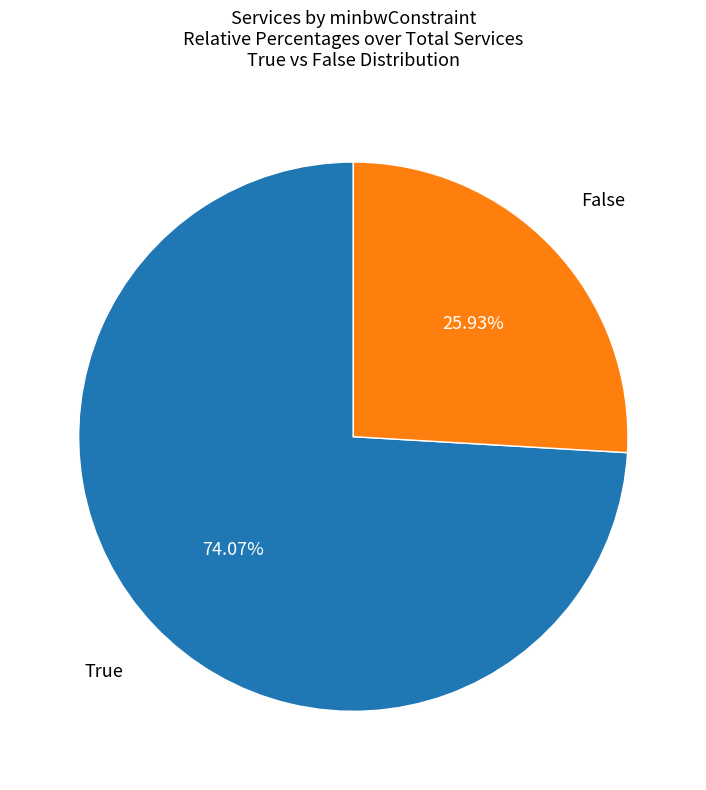

Count the number of slices in the pie.

2